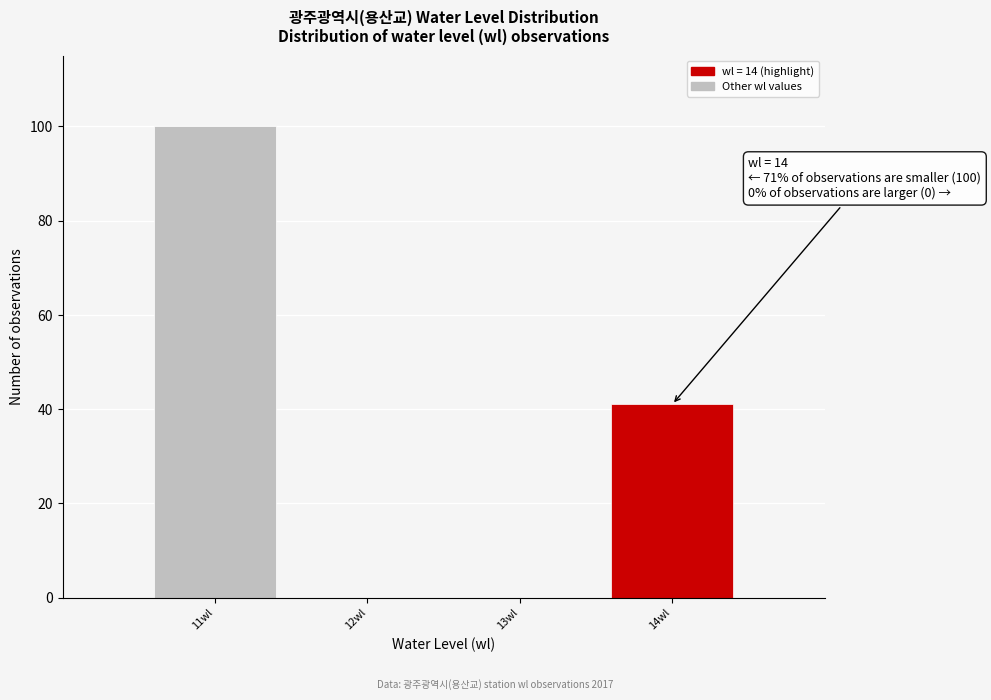

Which range on the x-axis has the tallest bar?

10.5 to 11.5